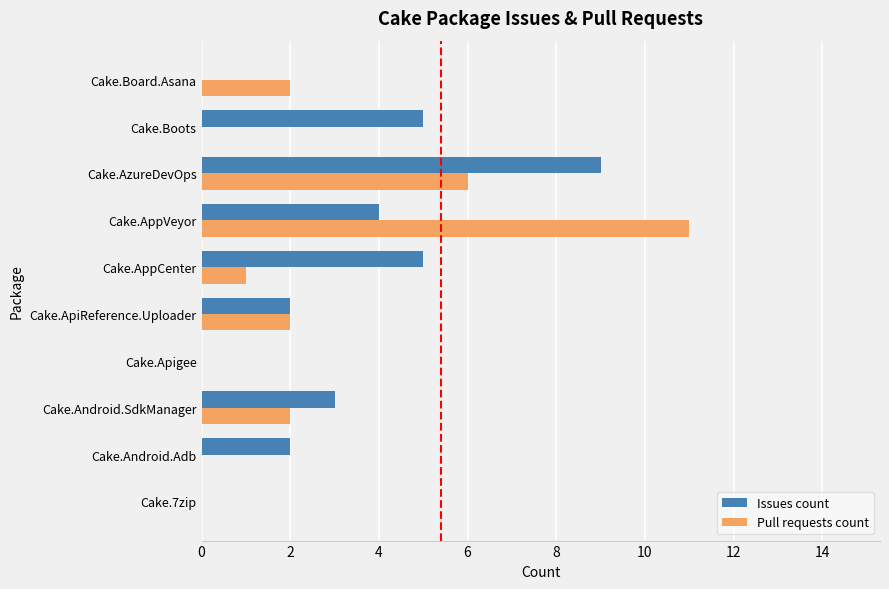

How many distinct data groups are displayed?

2